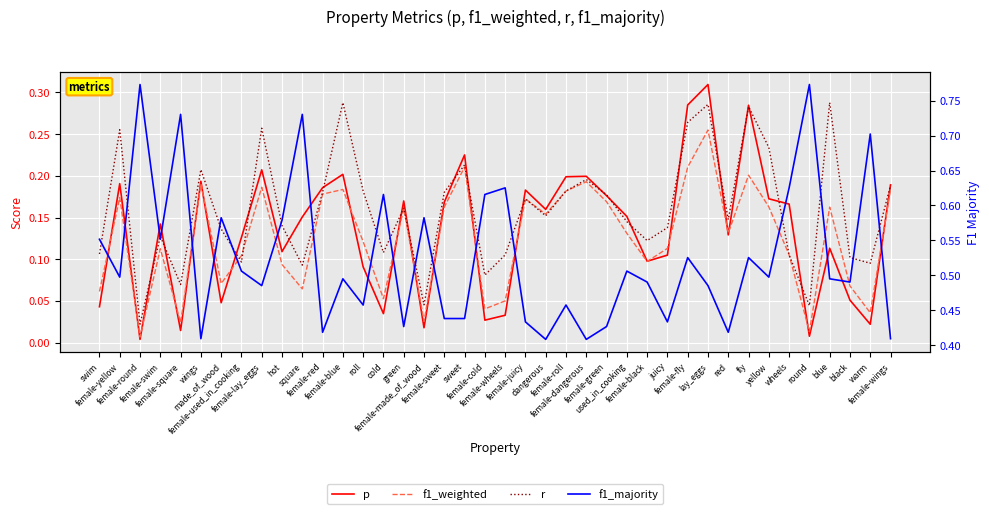

Does the chart display data point markers on the line(s)?

No